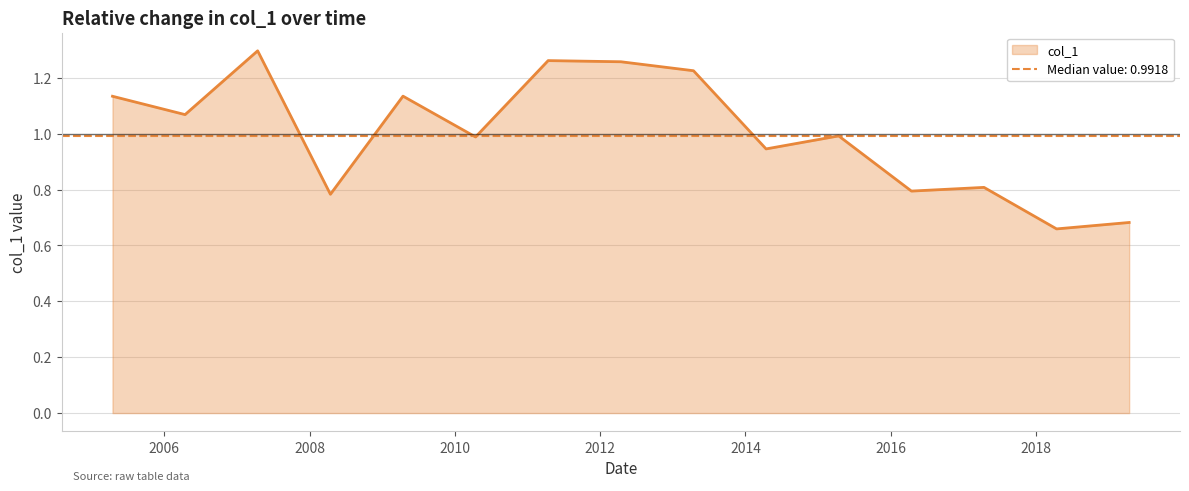

List the labels in order of value, smallest first.

2018-04-15, 2019-04-15, 2008-04-15, 2016-04-15, 2017-04-15, 2014-04-15, 2010-04-15, 2015-04-15, 2006-04-15, 2005-04-15, 2009-04-15, 2013-04-15, 2012-04-15, 2011-04-15, 2007-04-15